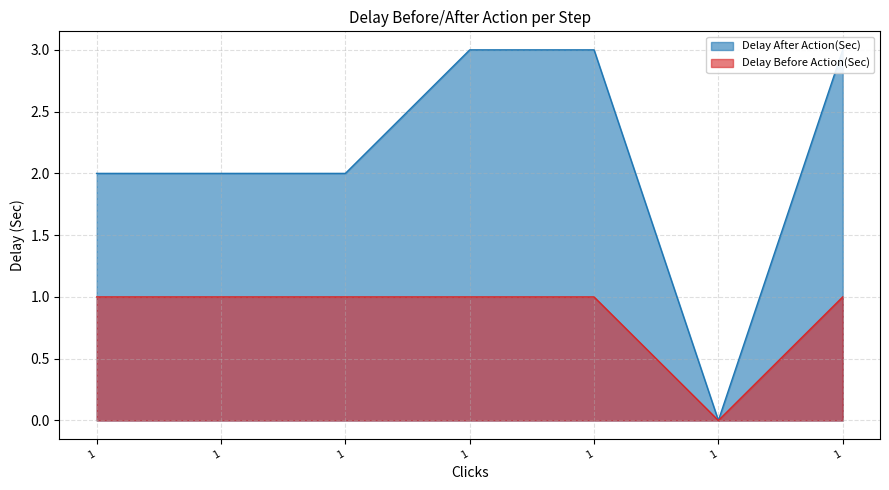

Count the number of categories in the chart.

7